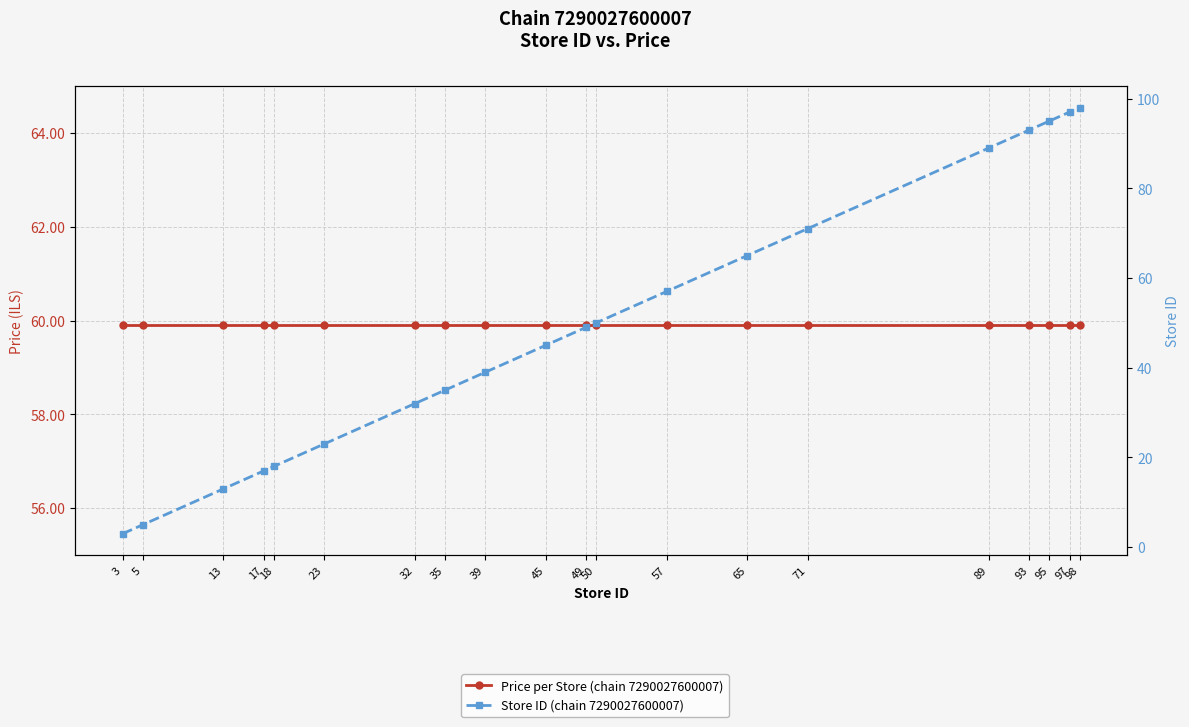

How many values in the Store ID (chain 7290027600007) series exceed 49?

9